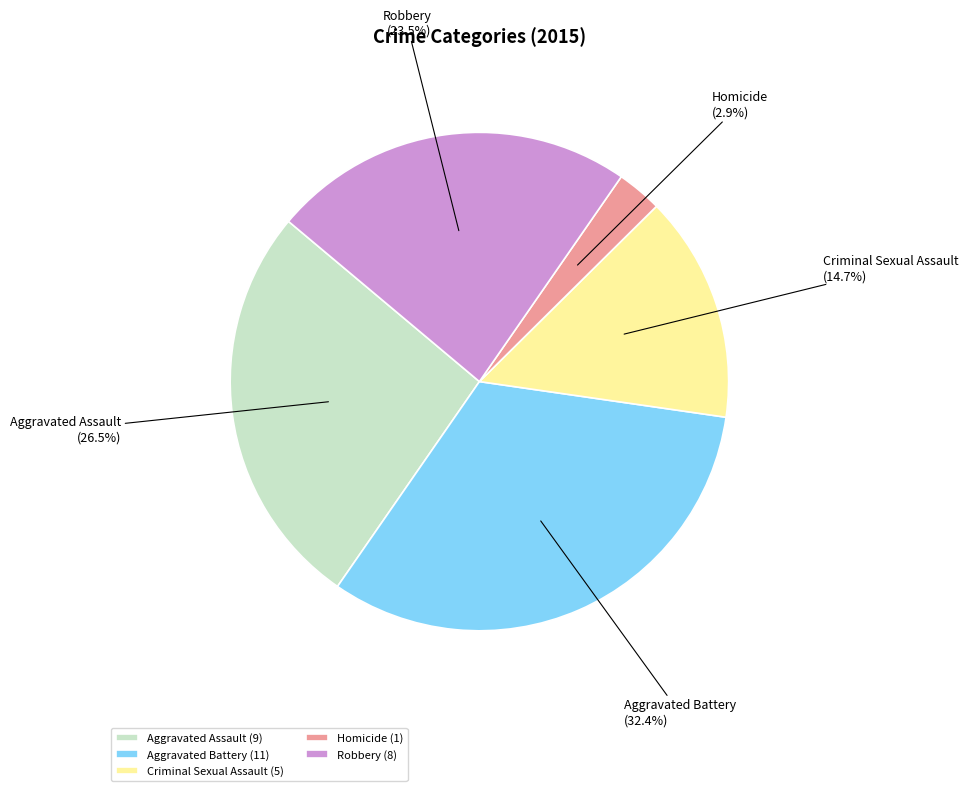

Is there a majority slice in this chart?

No